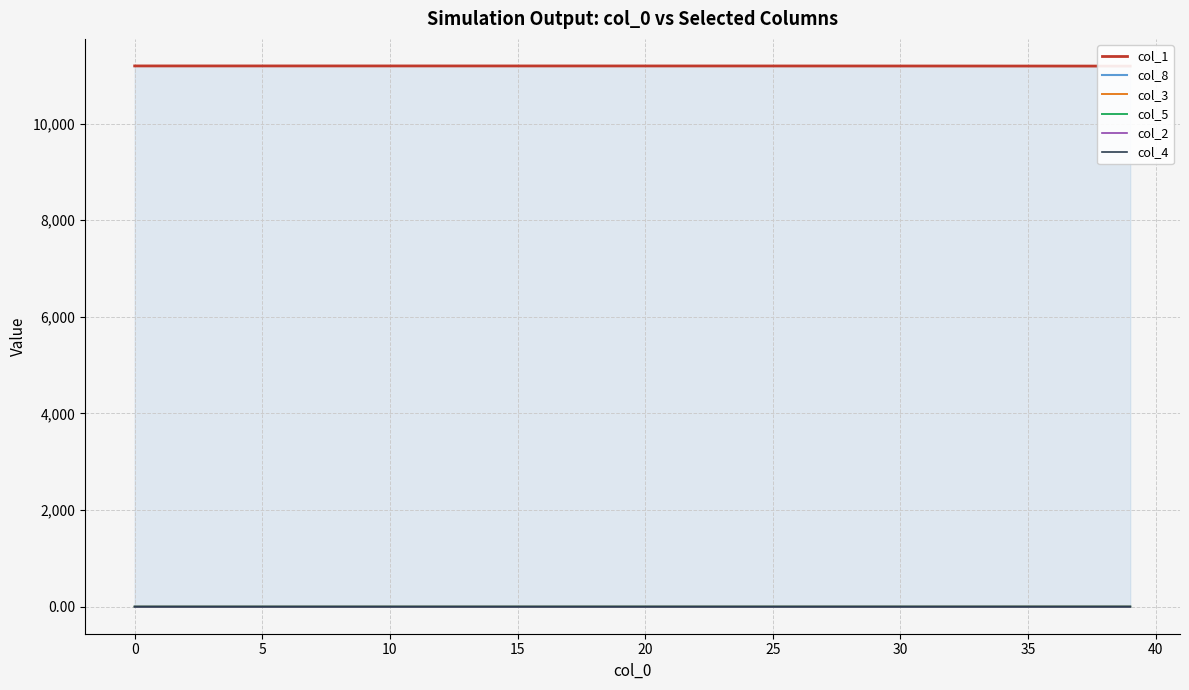

At 22, list the series in order from largest to smallest.

col_1, col_8, col_3, col_5, col_2, col_4